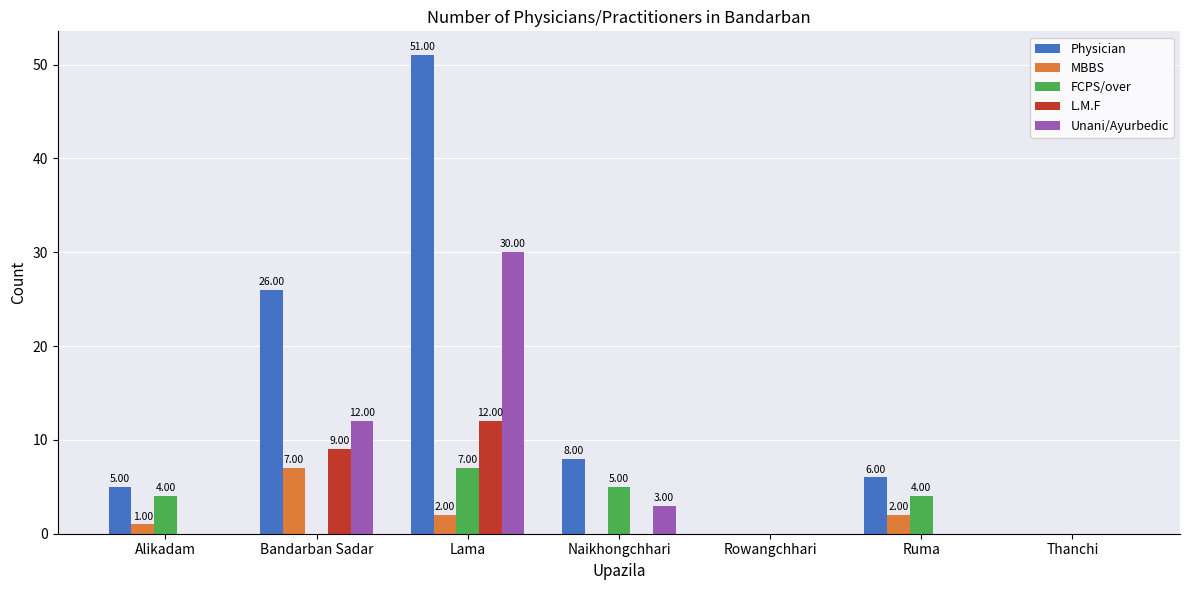

What are all the series names shown in the legend?

Physician, MBBS, FCPS/over, L.M.F, Unani/Ayurbedic